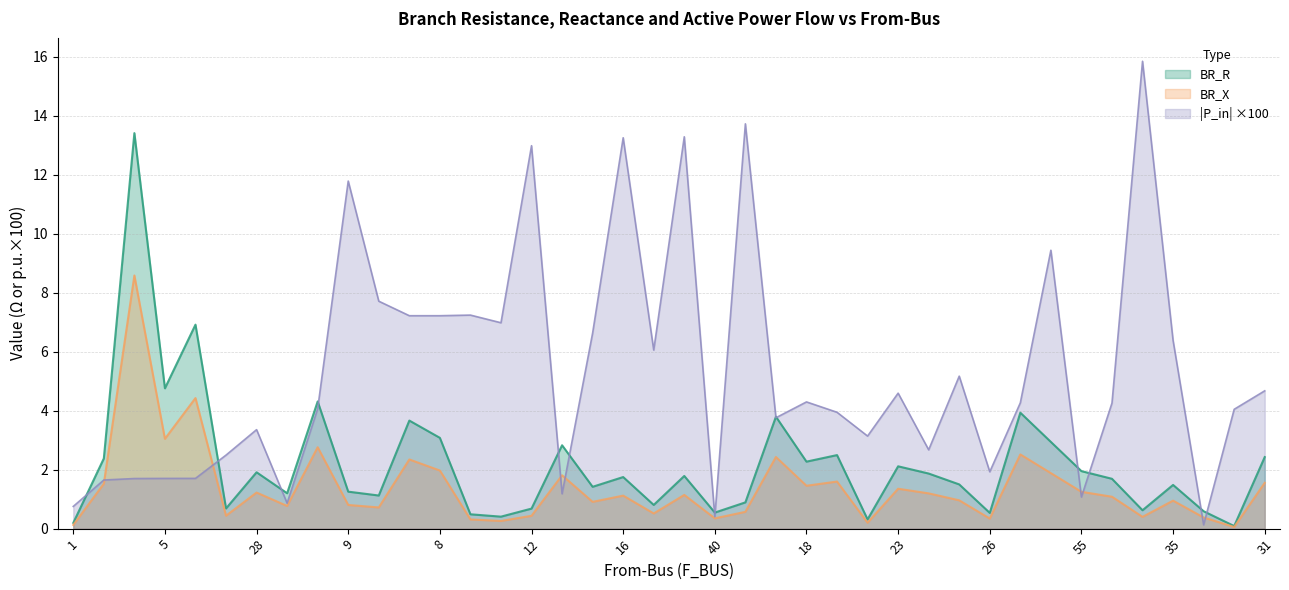

What is the label of the 26th point from the left?

22